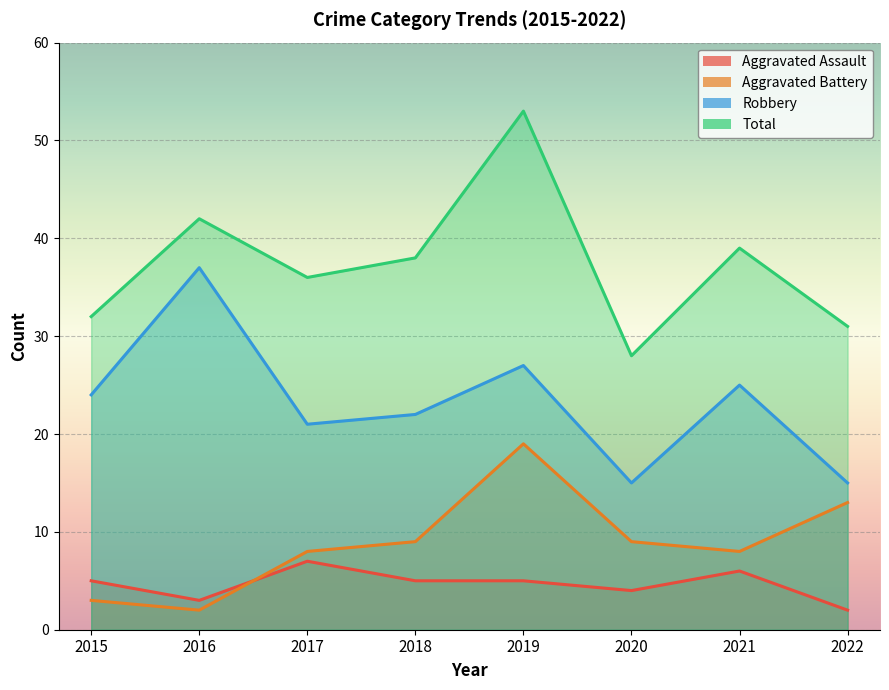

At which category does Robbery reach its first local valley?

2017